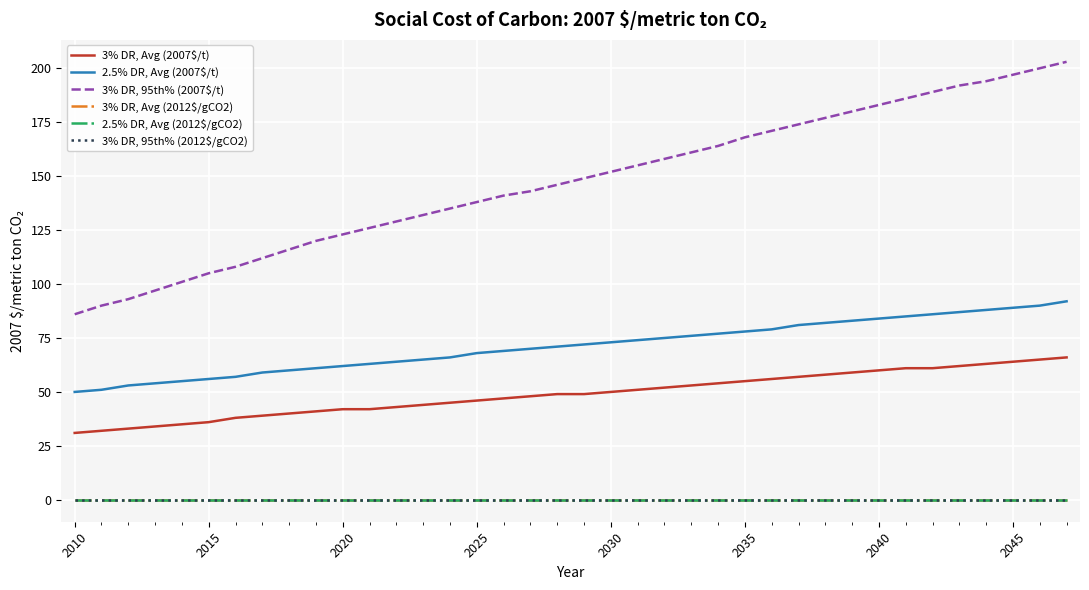

Which series has the widest spread of values?

3% DR, 95th% (2007$/t)